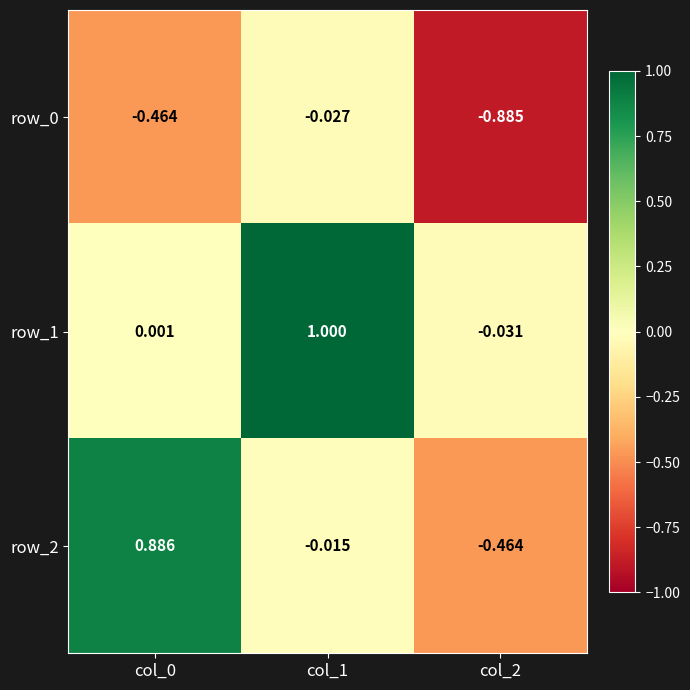

Is it true that row_0 equals -1.5 at col_2?

False